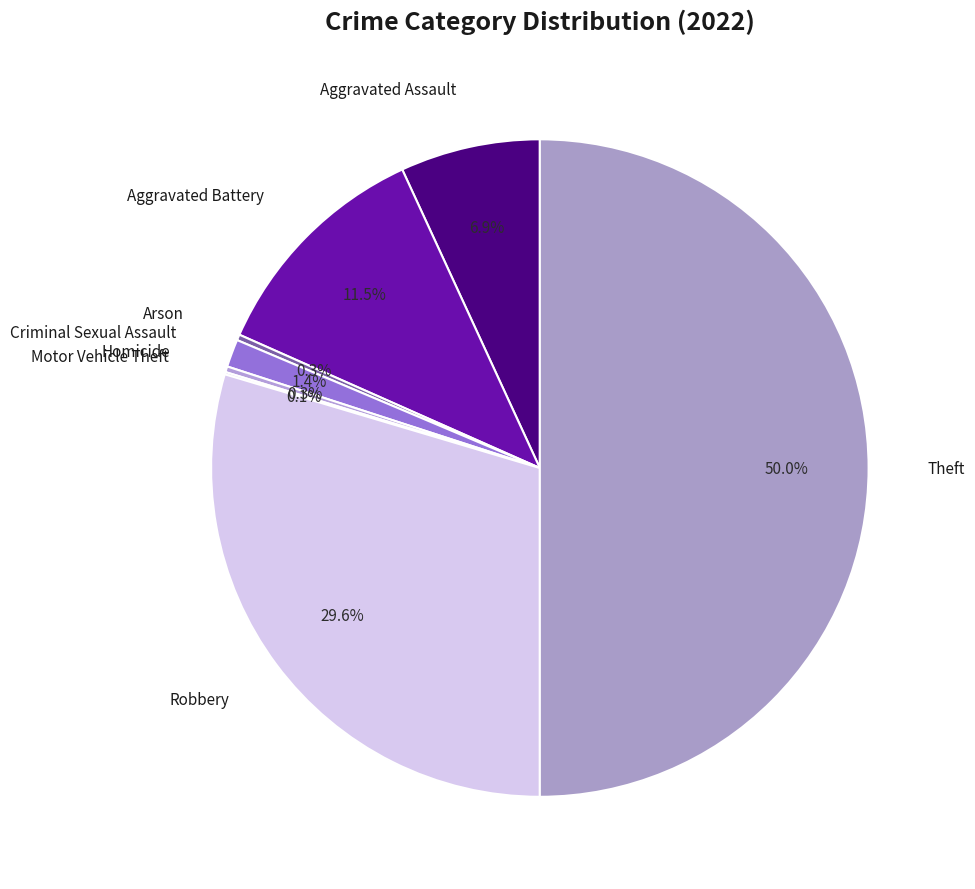

What percentage is NOT represented by Robbery?

70.4%